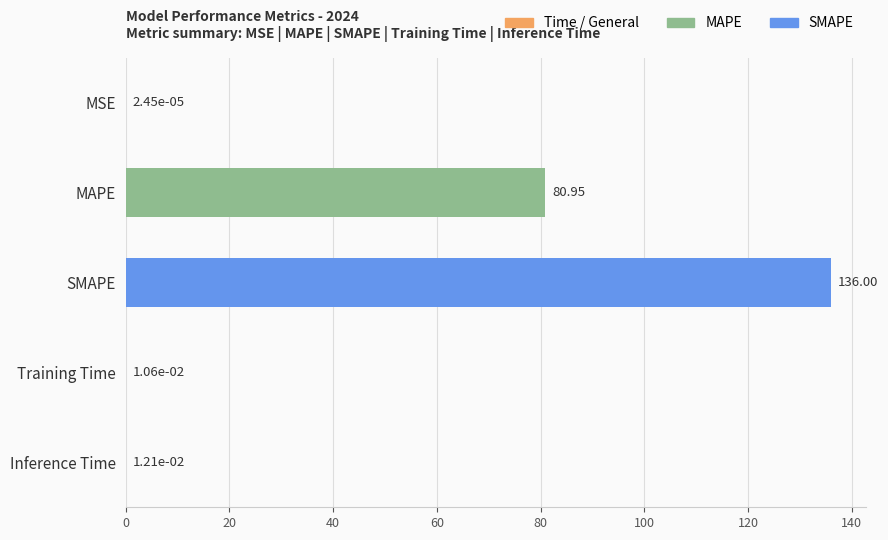

At which category does the chart reach its peak across all series?

SMAPE